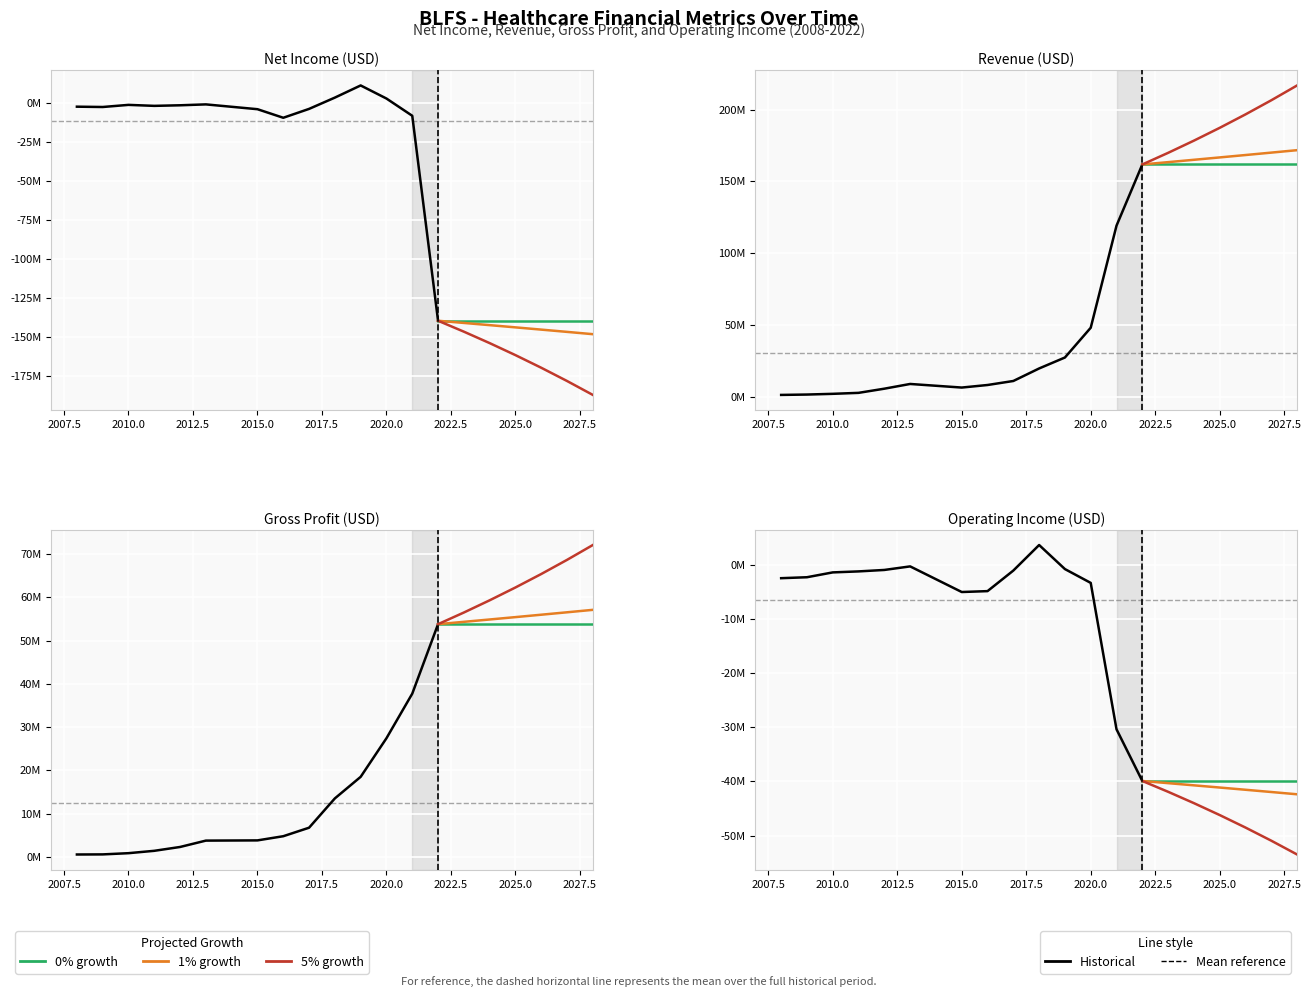

Which has a higher value, 2017 or 2008?

2008